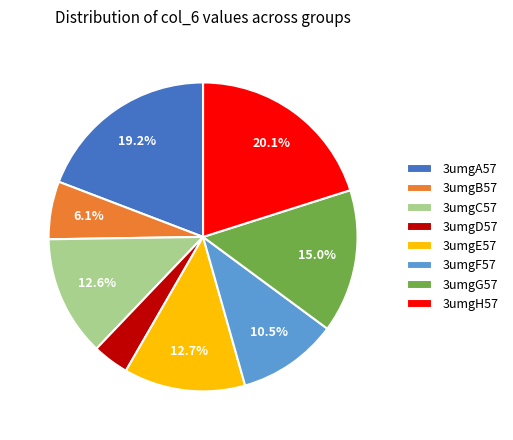

To the nearest percent, what portion does 3umgB57 represent?

6%